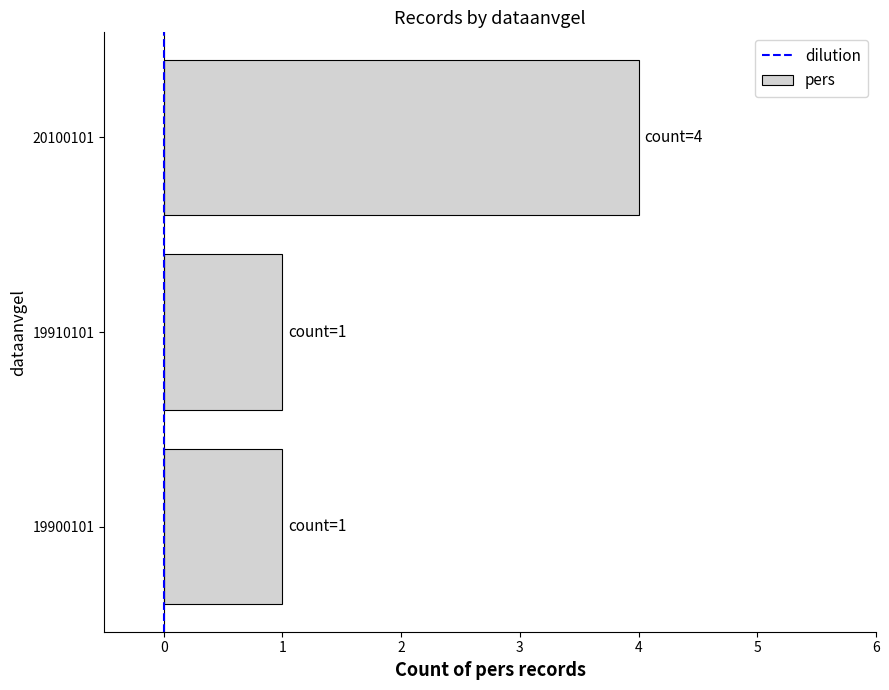

How many bars are there in total?

3